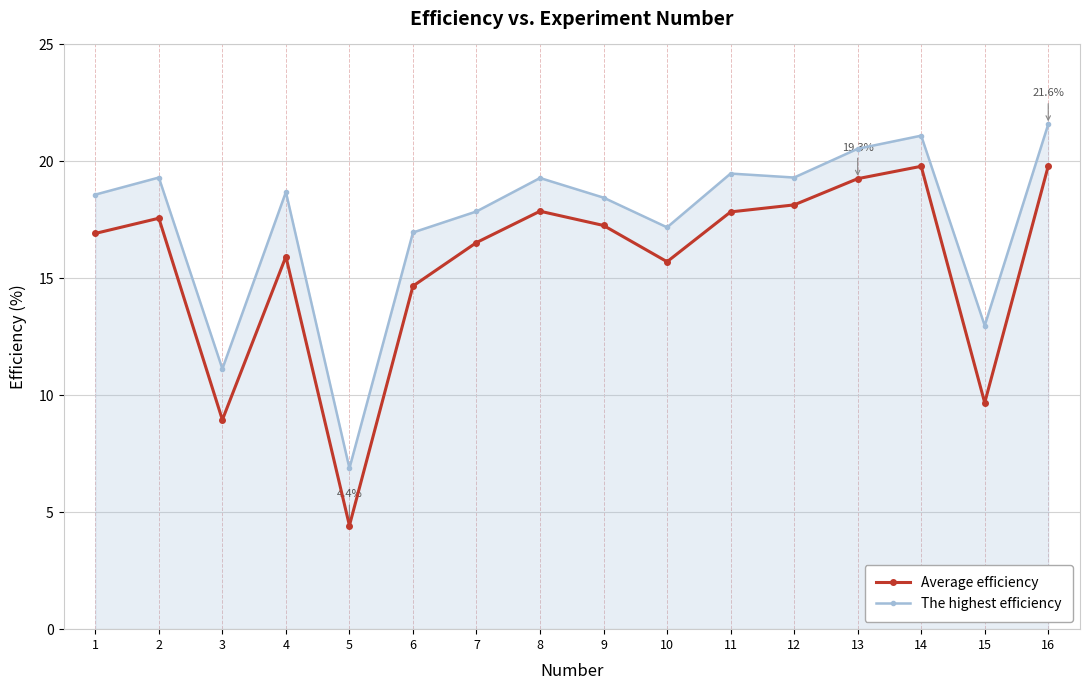

True or false: The highest efficiency has more than 2 interior local peaks.

True